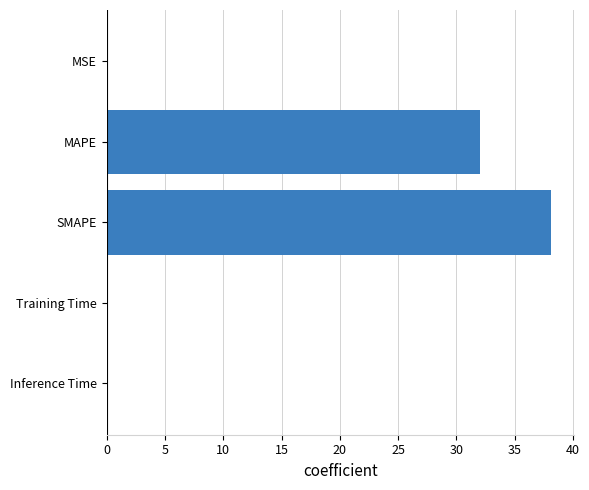

The value at MSE is 0.0. True or false?

True